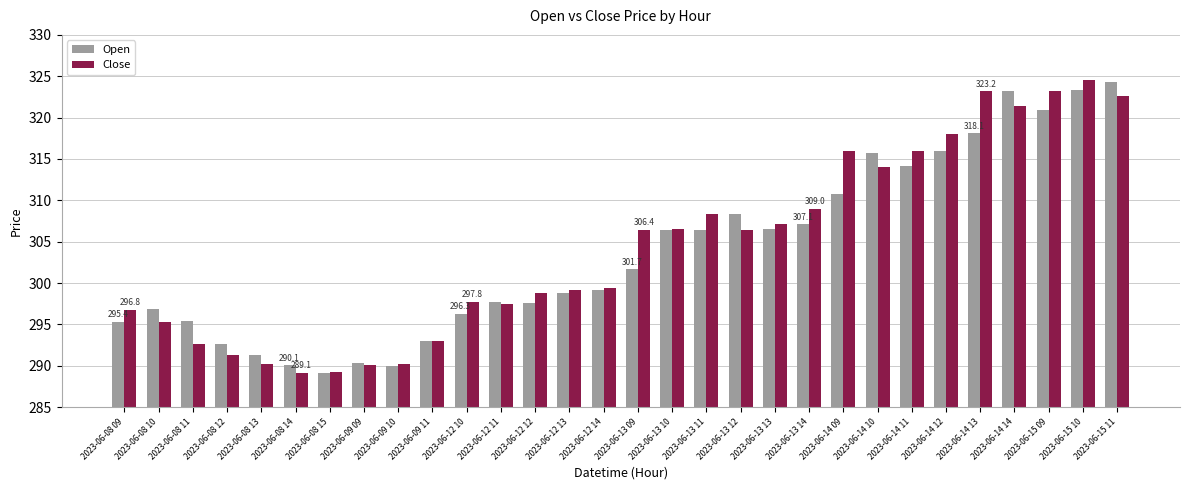

How many distinct data groups are displayed?

2